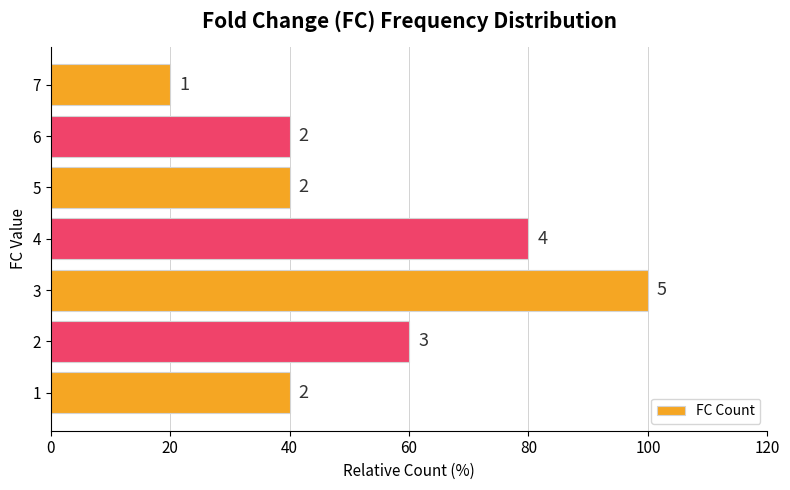

Does the chart contain any negative values?

No